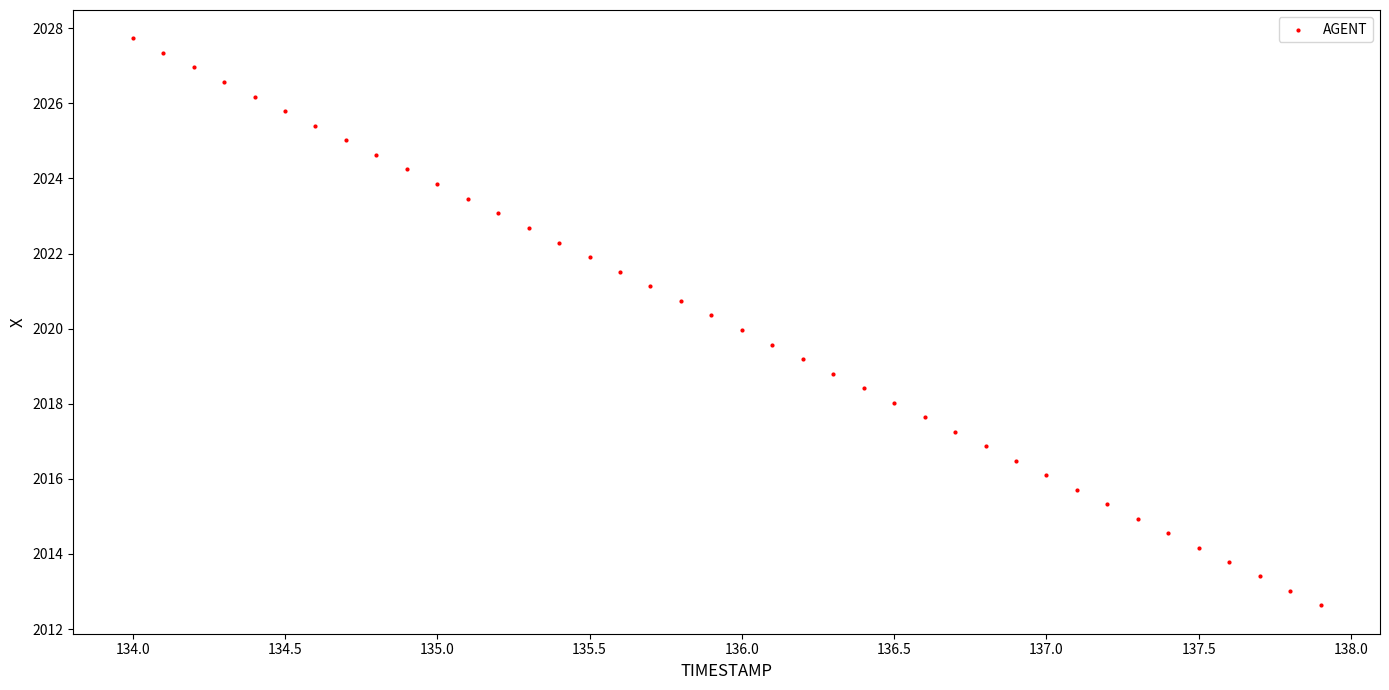

What is the range of X values (max minus min)?

3.9